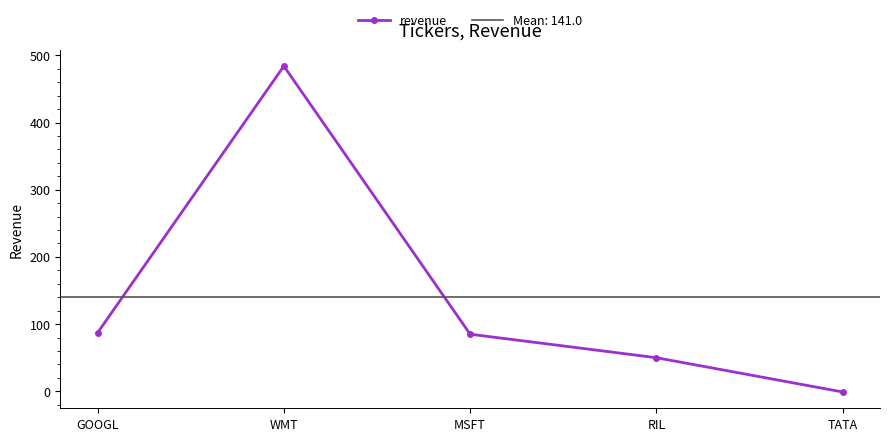

What is the value of the 4th point from the left?

50